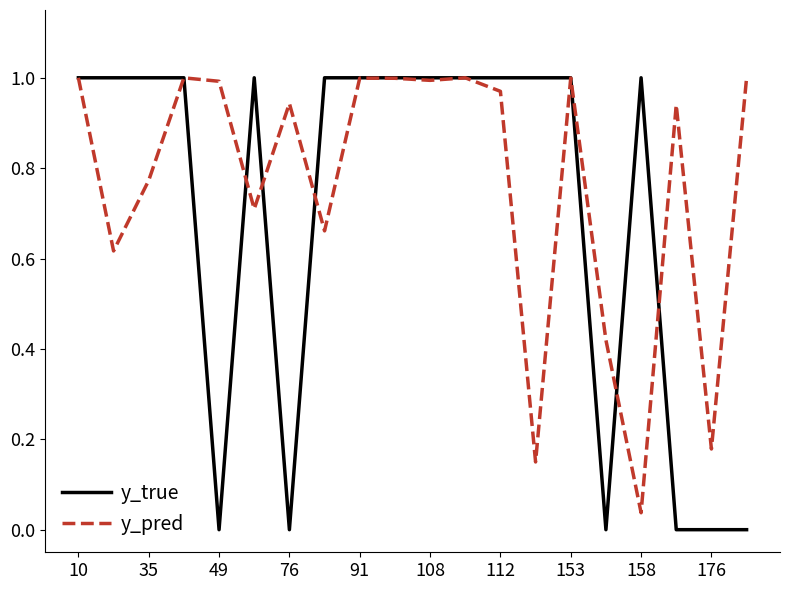

Which series has the largest range (max minus min)?

y_true